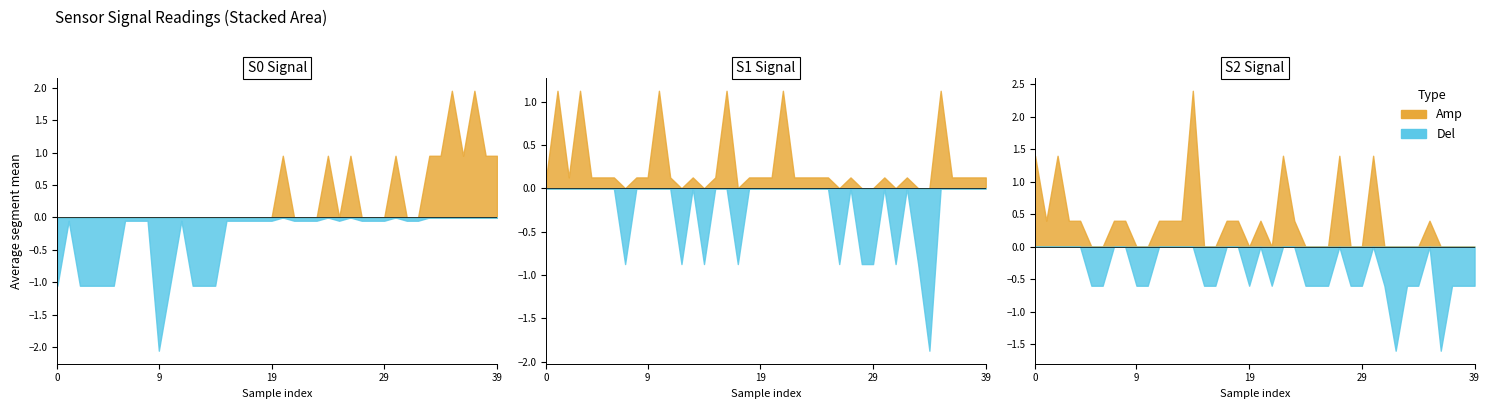

How many data points does each series have?

40